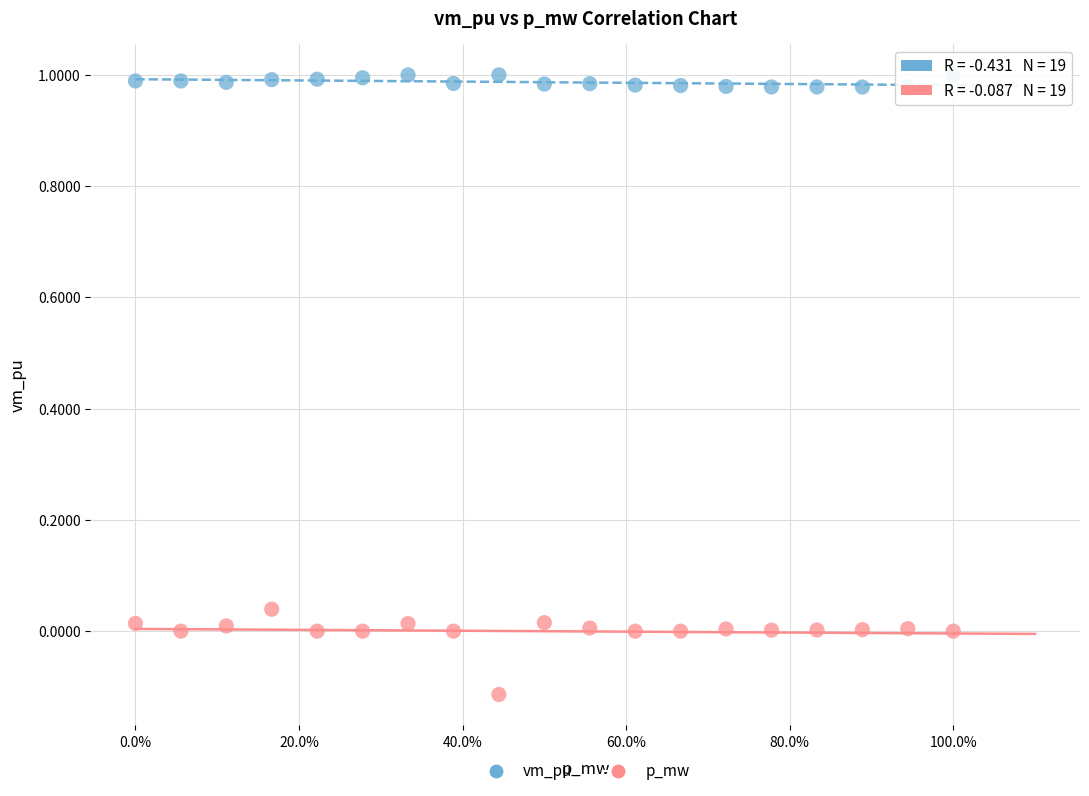

Which series has the largest Y range (max minus min)?

p_mw